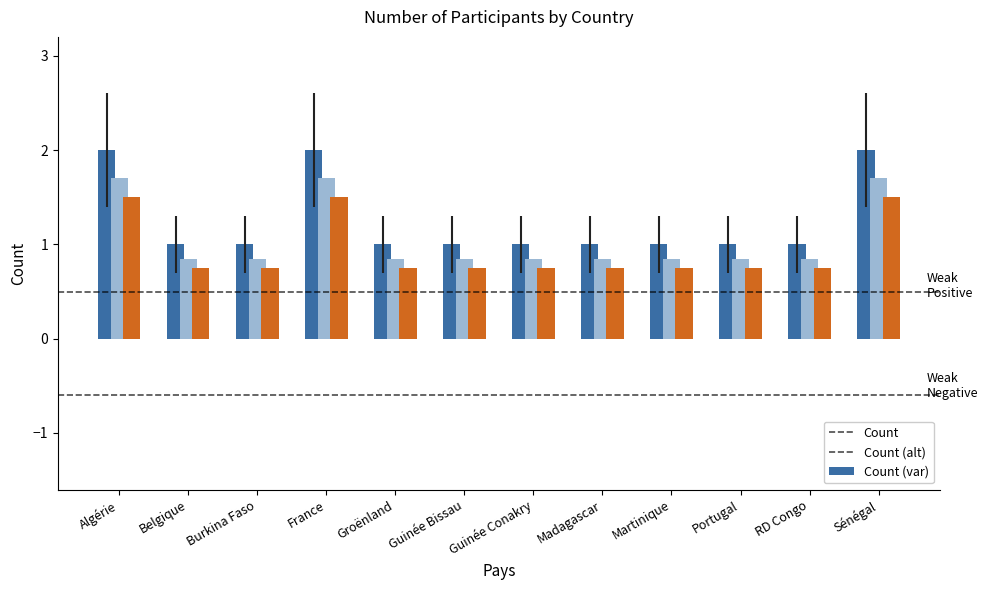

Which series has the largest range (max minus min)?

Count